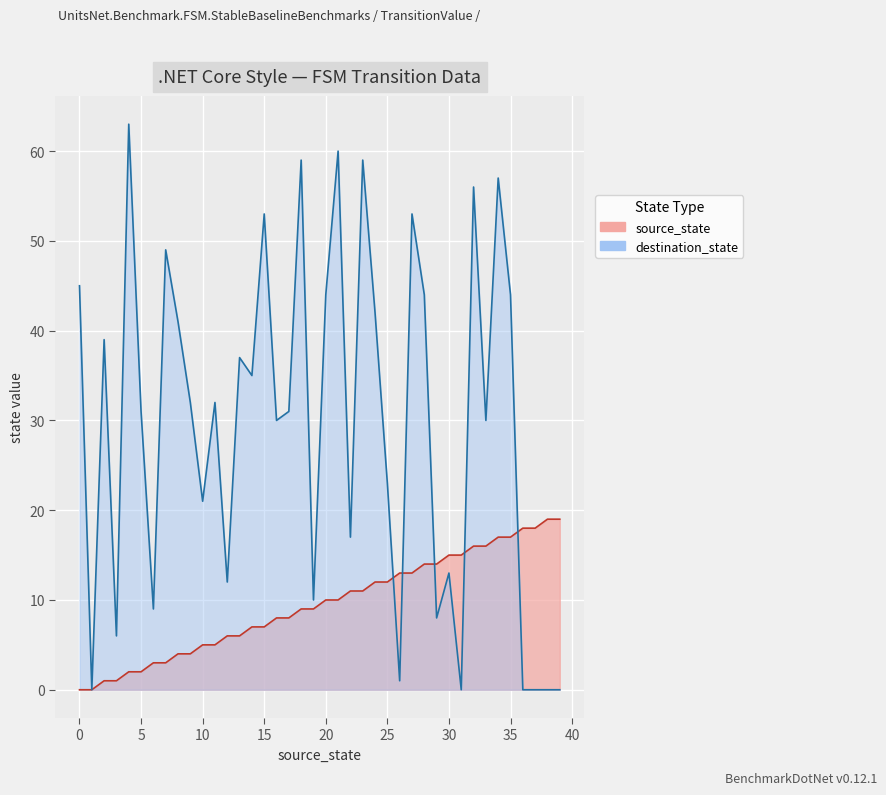

What is the total value across all series at 25?

35